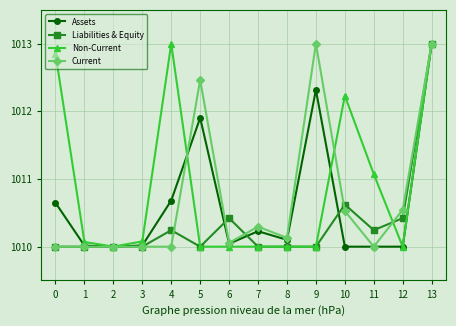

How many distinct data groups are displayed?

4